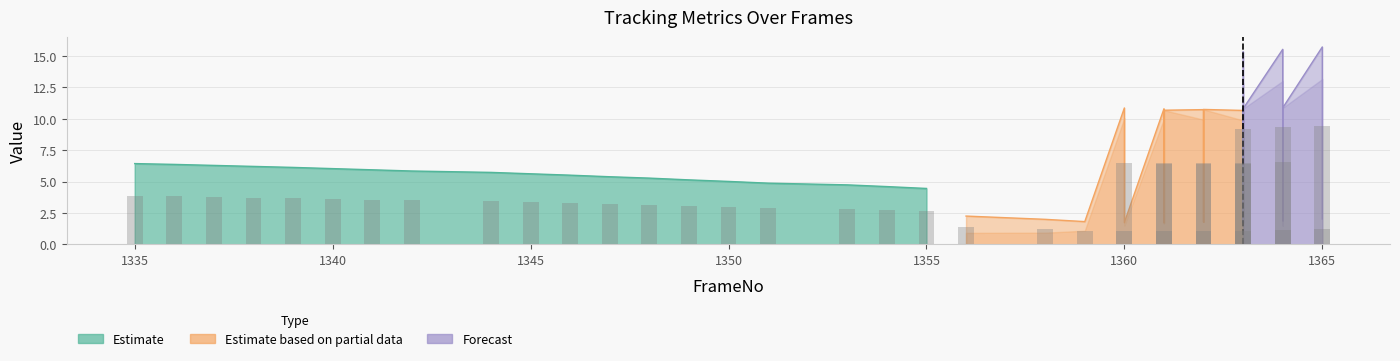

At which label does the data first exceed 3?

1335